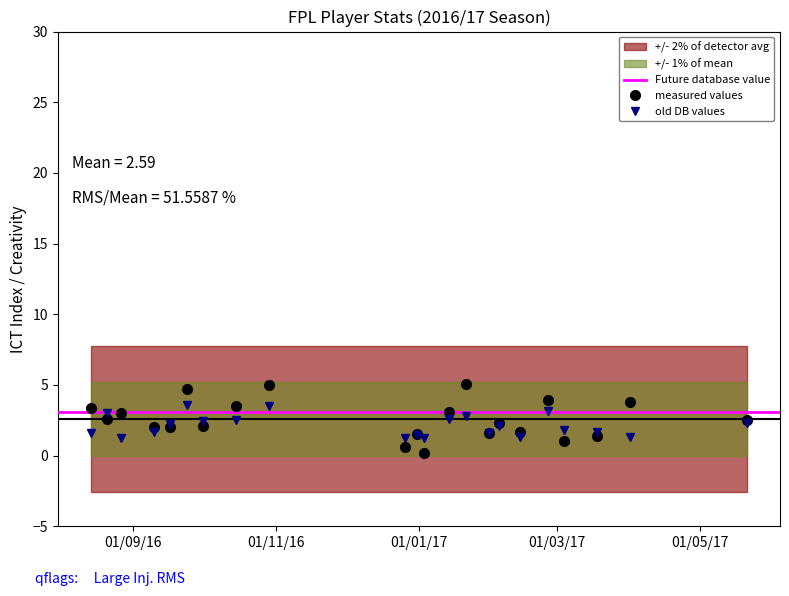

What is the label of the 20th point from the right?

2016-08-27